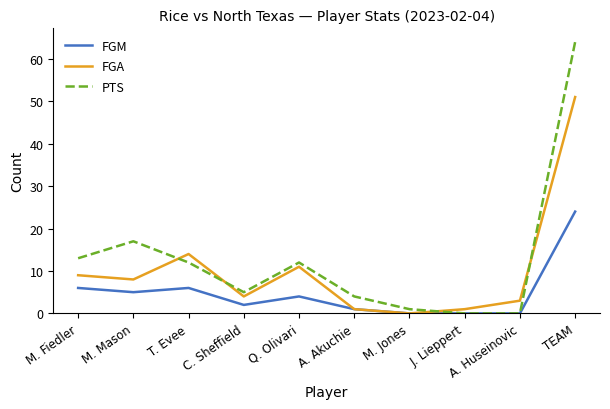

What is the difference between the PTS values at TEAM and A. Akuchie?

60